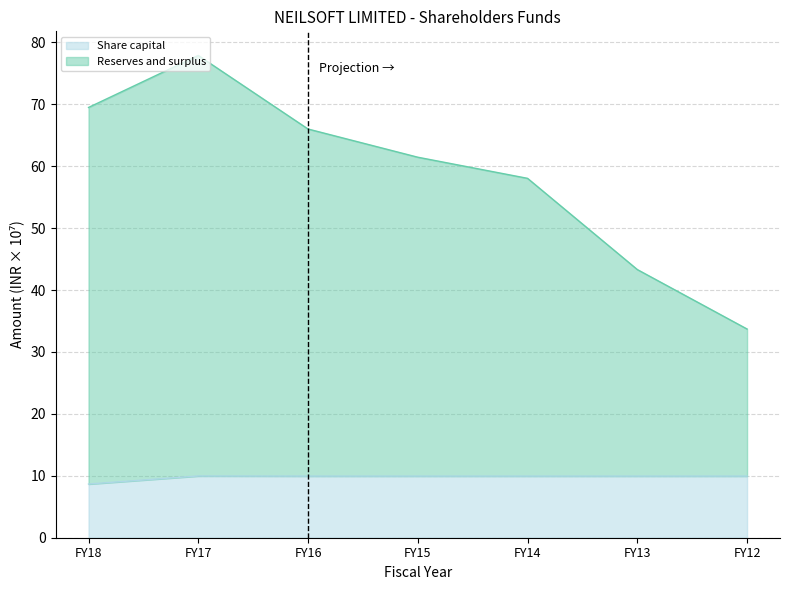

Which has a higher value, FY16 or FY12?

FY16